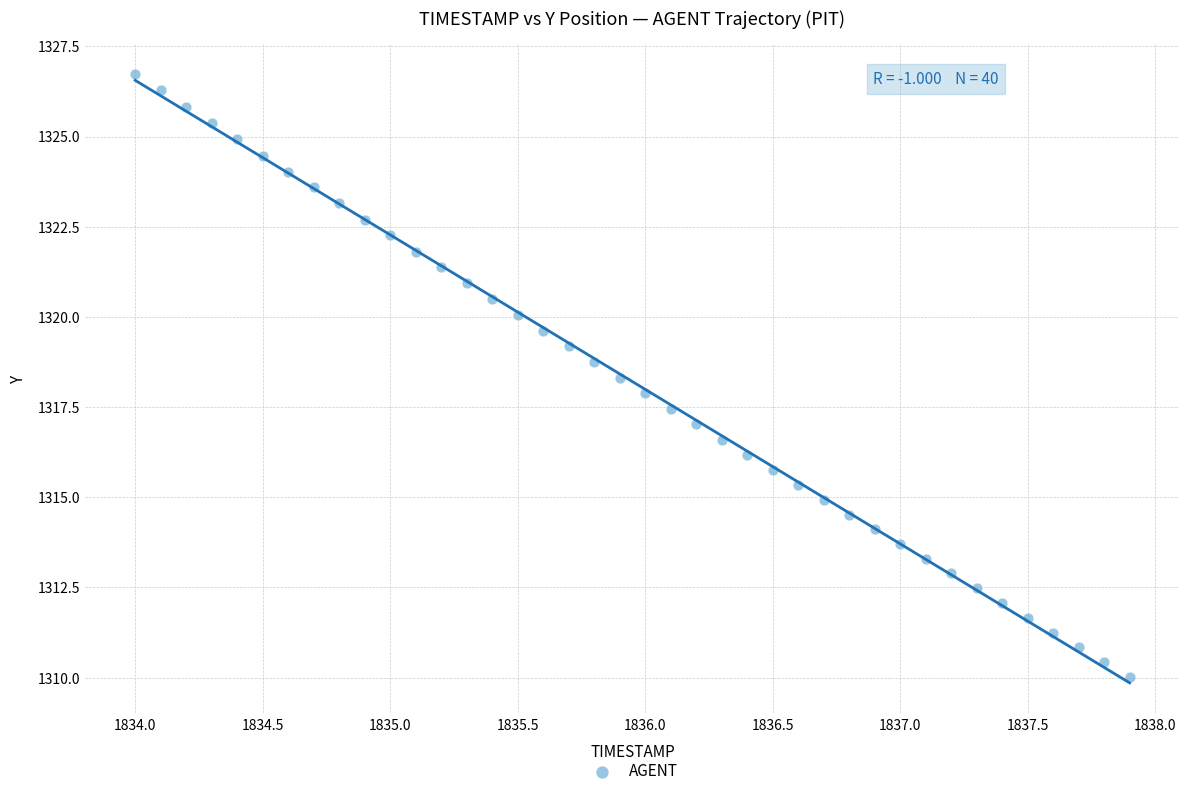

What is the range of X values (max minus min)?

3.9